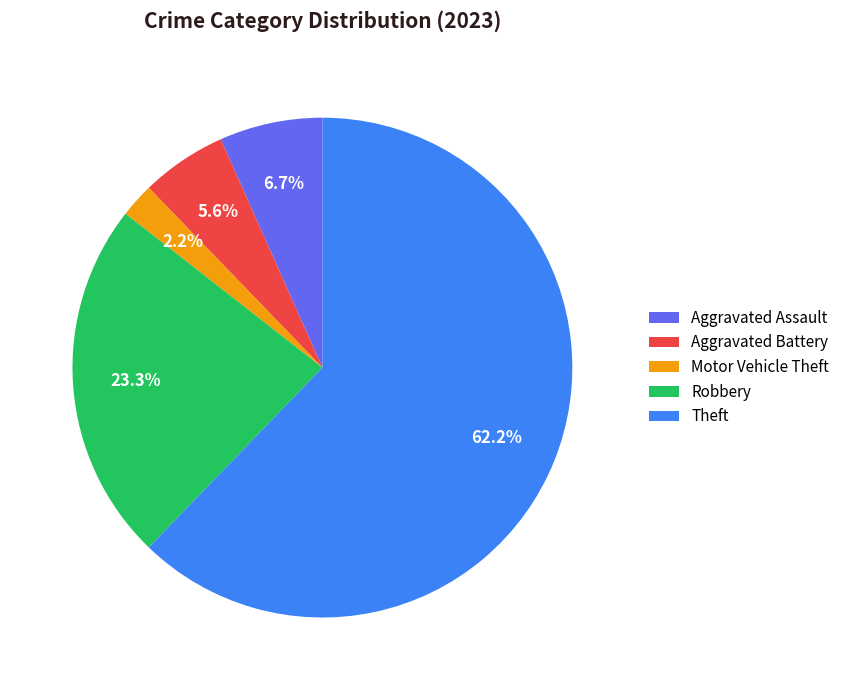

What percentage is the Theft slice, to the nearest percent?

62%